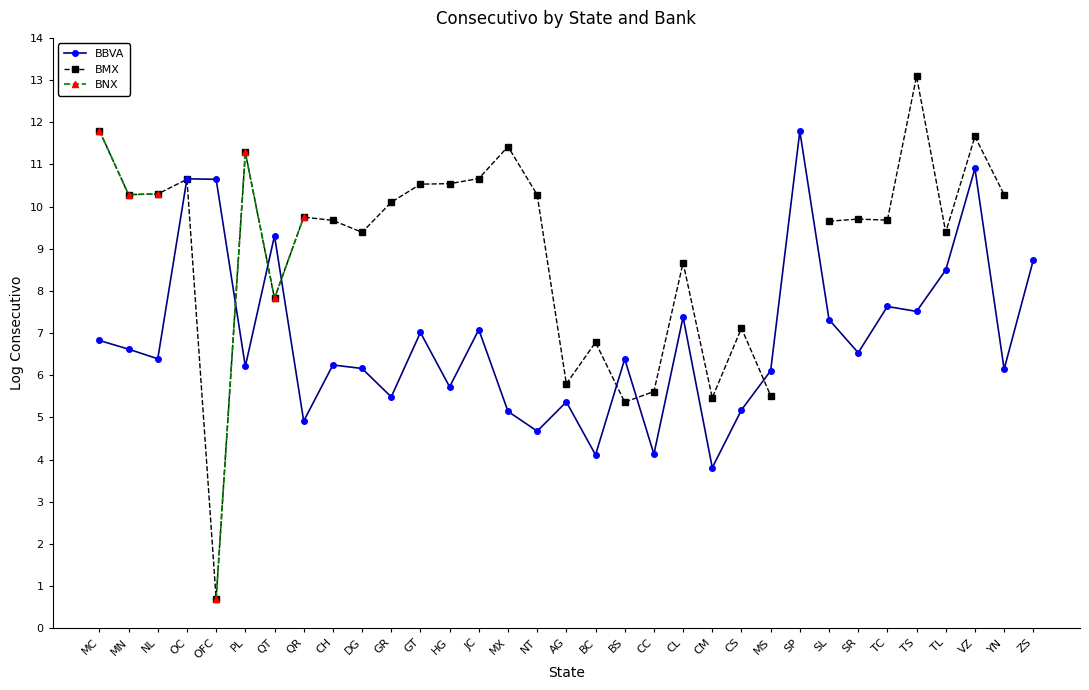

Which series has the widest spread of values?

BMX